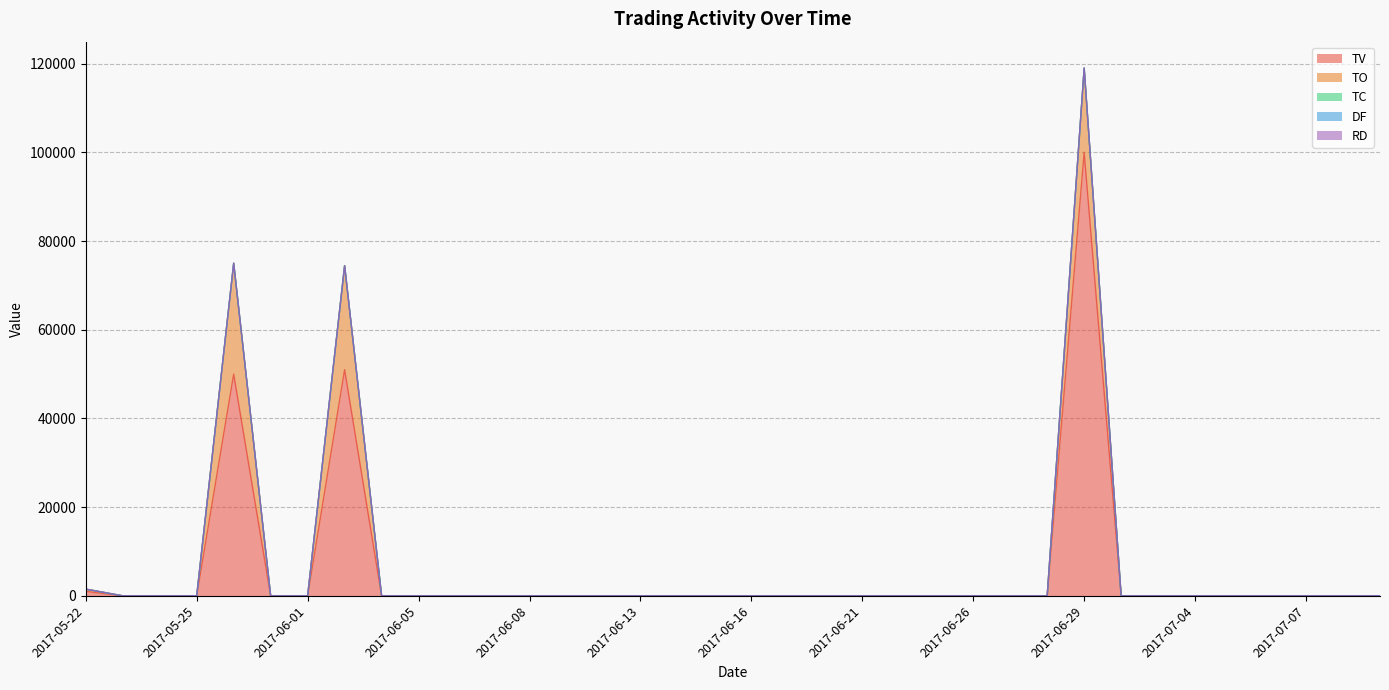

Which series has the largest total across all categories?

TV